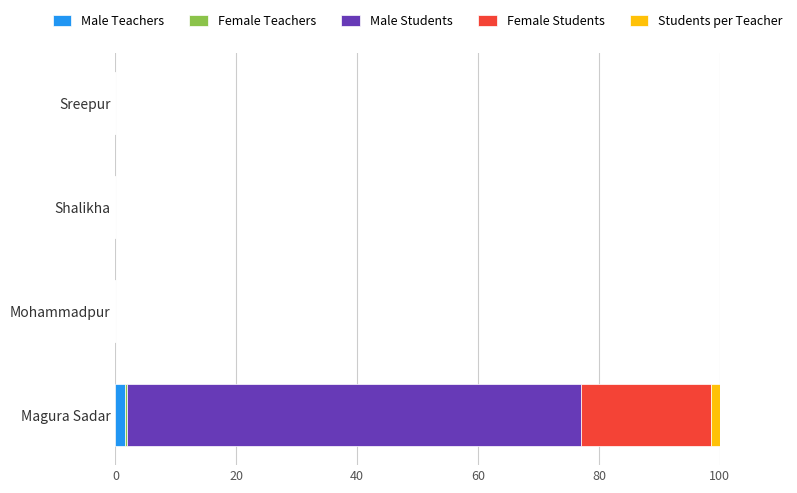

At which category is the sum across all series the highest?

Magura Sadar